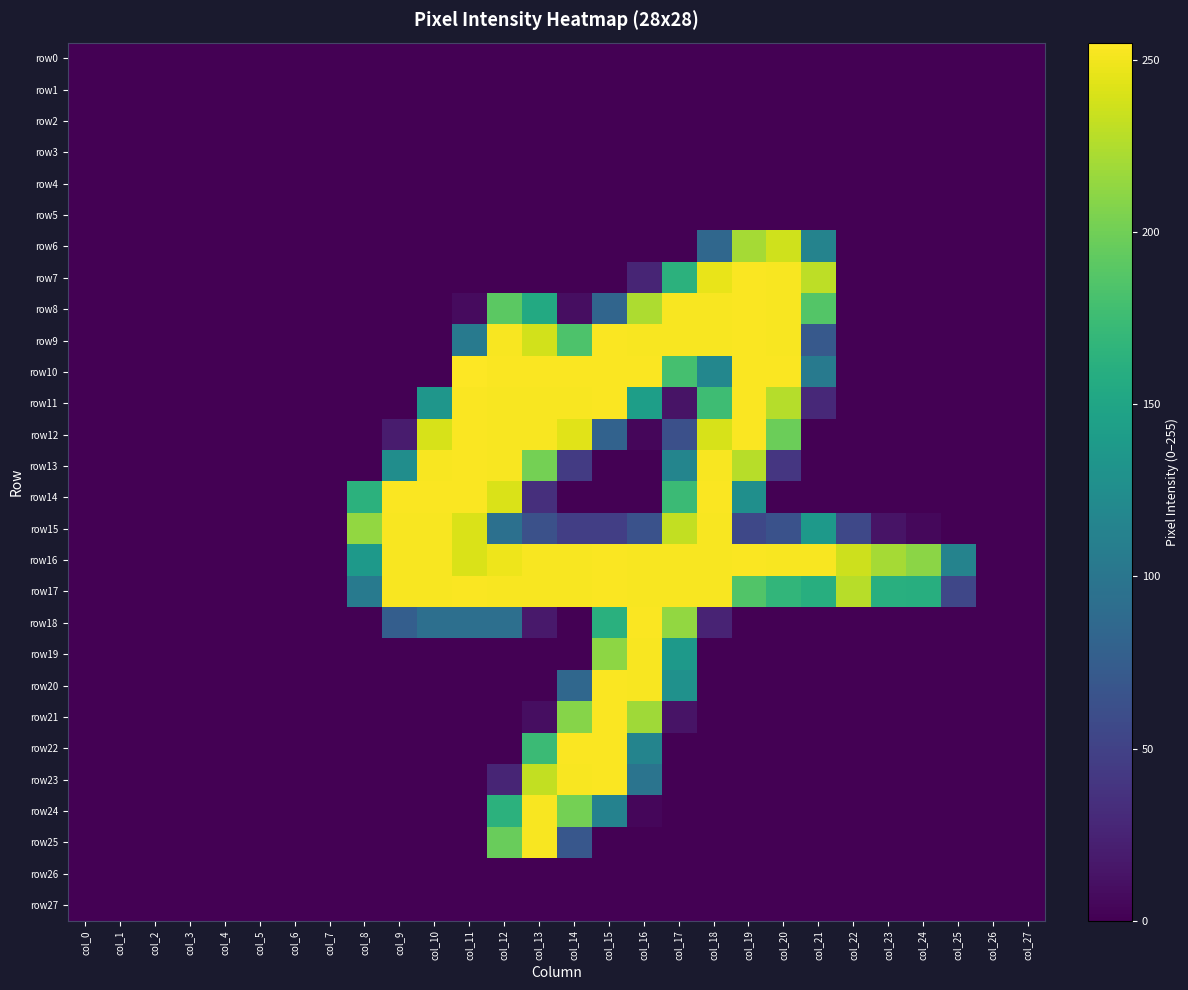

Reading right to left, what are all the values shown in this chart?

row0: col_27=0	col_26=0	col_25=0	col_24=0	col_23=0	col_22=0	col_21=0	col_20=0	col_19=0	col_18=0	col_17=0	col_16=0	col_15=0	col_14=0	col_13=0	col_12=0	col_11=0	col_10=0	col_9=0	col_8=0	col_7=0	col_6=0	col_5=0	col_4=0	col_3=0	col_2=0	col_1=0	col_0=0
row1: col_27=0	col_26=0	col_25=0	col_24=0	col_23=0	col_22=0	col_21=0	col_20=0	col_19=0	col_18=0	col_17=0	col_16=0	col_15=0	col_14=0	col_13=0	col_12=0	col_11=0	col_10=0	col_9=0	col_8=0	col_7=0	col_6=0	col_5=0	col_4=0	col_3=0	col_2=0	col_1=0	col_0=0
row2: col_27=0	col_26=0	col_25=0	col_24=0	col_23=0	col_22=0	col_21=0	col_20=0	col_19=0	col_18=0	col_17=0	col_16=0	col_15=0	col_14=0	col_13=0	col_12=0	col_11=0	col_10=0	col_9=0	col_8=0	col_7=0	col_6=0	col_5=0	col_4=0	col_3=0	col_2=0	col_1=0	col_0=0
row3: col_27=0	col_26=0	col_25=0	col_24=0	col_23=0	col_22=0	col_21=0	col_20=0	col_19=0	col_18=0	col_17=0	col_16=0	col_15=0	col_14=0	col_13=0	col_12=0	col_11=0	col_10=0	col_9=0	col_8=0	col_7=0	col_6=0	col_5=0	col_4=0	col_3=0	col_2=0	col_1=0	col_0=0
row4: col_27=0	col_26=0	col_25=0	col_24=0	col_23=0	col_22=0	col_21=0	col_20=0	col_19=0	col_18=0	col_17=0	col_16=0	col_15=0	col_14=0	col_13=0	col_12=0	col_11=0	col_10=0	col_9=0	col_8=0	col_7=0	col_6=0	col_5=0	col_4=0	col_3=0	col_2=0	col_1=0	col_0=0
row5: col_27=0	col_26=0	col_25=0	col_24=0	col_23=0	col_22=0	col_21=0	col_20=0	col_19=0	col_18=0	col_17=0	col_16=0	col_15=0	col_14=0	col_13=0	col_12=0	col_11=0	col_10=0	col_9=0	col_8=0	col_7=0	col_6=0	col_5=0	col_4=0	col_3=0	col_2=0	col_1=0	col_0=0
row6: col_27=0	col_26=0	col_25=0	col_24=0	col_23=0	col_22=0	col_21=114	col_20=237	col_19=221	col_18=85	col_17=0	col_16=0	col_15=0	col_14=0	col_13=0	col_12=0	col_11=0	col_10=0	col_9=0	col_8=0	col_7=0	col_6=0	col_5=0	col_4=0	col_3=0	col_2=0	col_1=0	col_0=0
row7: col_27=0	col_26=0	col_25=0	col_24=0	col_23=0	col_22=0	col_21=230	col_20=253	col_19=254	col_18=247	col_17=164	col_16=26	col_15=0	col_14=0	col_13=0	col_12=0	col_11=0	col_10=0	col_9=0	col_8=0	col_7=0	col_6=0	col_5=0	col_4=0	col_3=0	col_2=0	col_1=0	col_0=0
row8: col_27=0	col_26=0	col_25=0	col_24=0	col_23=0	col_22=0	col_21=187	col_20=253	col_19=254	col_18=253	col_17=253	col_16=224	col_15=83	col_14=9	col_13=155	col_12=191	col_11=7	col_10=0	col_9=0	col_8=0	col_7=0	col_6=0	col_5=0	col_4=0	col_3=0	col_2=0	col_1=0	col_0=0
row9: col_27=0	col_26=0	col_25=0	col_24=0	col_23=0	col_22=0	col_21=71	col_20=253	col_19=254	col_18=253	col_17=253	col_16=253	col_15=254	col_14=184	col_13=238	col_12=253	col_11=104	col_10=0	col_9=0	col_8=0	col_7=0	col_6=0	col_5=0	col_4=0	col_3=0	col_2=0	col_1=0	col_0=0
row10: col_27=0	col_26=0	col_25=0	col_24=0	col_23=0	col_22=0	col_21=105	col_20=254	col_19=254	col_18=118	col_17=180	col_16=254	col_15=254	col_14=254	col_13=254	col_12=254	col_11=255	col_10=0	col_9=0	col_8=0	col_7=0	col_6=0	col_5=0	col_4=0	col_3=0	col_2=0	col_1=0	col_0=0
row11: col_27=0	col_26=0	col_25=0	col_24=0	col_23=0	col_22=0	col_21=29	col_20=227	col_19=254	col_18=176	col_17=13	col_16=143	col_15=254	col_14=253	col_13=253	col_12=253	col_11=254	col_10=134	col_9=0	col_8=0	col_7=0	col_6=0	col_5=0	col_4=0	col_3=0	col_2=0	col_1=0	col_0=0
row12: col_27=0	col_26=0	col_25=0	col_24=0	col_23=0	col_22=0	col_21=0	col_20=198	col_19=254	col_18=240	col_17=62	col_16=4	col_15=80	col_14=244	col_13=253	col_12=253	col_11=254	col_10=240	col_9=19	col_8=0	col_7=0	col_6=0	col_5=0	col_4=0	col_3=0	col_2=0	col_1=0	col_0=0
row13: col_27=0	col_26=0	col_25=0	col_24=0	col_23=0	col_22=0	col_21=0	col_20=40	col_19=228	col_18=253	col_17=116	col_16=0	col_15=0	col_14=44	col_13=202	col_12=253	col_11=254	col_10=253	col_9=125	col_8=0	col_7=0	col_6=0	col_5=0	col_4=0	col_3=0	col_2=0	col_1=0	col_0=0
row14: col_27=0	col_26=0	col_25=0	col_24=0	col_23=0	col_22=0	col_21=0	col_20=0	col_19=127	col_18=254	col_17=174	col_16=0	col_15=0	col_14=0	col_13=34	col_12=241	col_11=254	col_10=254	col_9=254	col_8=164	col_7=0	col_6=0	col_5=0	col_4=0	col_3=0	col_2=0	col_1=0	col_0=0
row15: col_27=0	col_26=0	col_25=0	col_24=5	col_23=13	col_22=55	col_21=138	col_20=64	col_19=55	col_18=253	col_17=232	col_16=64	col_15=47	col_14=47	col_13=63	col_12=94	col_11=241	col_10=253	col_9=253	col_8=214	col_7=0	col_6=0	col_5=0	col_4=0	col_3=0	col_2=0	col_1=0	col_0=0
row16: col_27=0	col_26=0	col_25=114	col_24=211	col_23=221	col_22=236	col_21=253	col_20=253	col_19=254	col_18=253	col_17=253	col_16=253	col_15=254	col_14=253	col_13=253	col_12=249	col_11=241	col_10=253	col_9=253	col_8=138	col_7=0	col_6=0	col_5=0	col_4=0	col_3=0	col_2=0	col_1=0	col_0=0
row17: col_27=0	col_26=0	col_25=54	col_24=160	col_23=161	col_22=228	col_21=160	col_20=168	col_19=186	col_18=253	col_17=253	col_16=253	col_15=254	col_14=253	col_13=253	col_12=253	col_11=254	col_10=253	col_9=253	col_8=105	col_7=0	col_6=0	col_5=0	col_4=0	col_3=0	col_2=0	col_1=0	col_0=0
row18: col_27=0	col_26=0	col_25=0	col_24=0	col_23=0	col_22=0	col_21=0	col_20=0	col_19=0	col_18=25	col_17=214	col_16=254	col_15=162	col_14=0	col_13=17	col_12=93	col_11=93	col_10=93	col_9=76	col_8=0	col_7=0	col_6=0	col_5=0	col_4=0	col_3=0	col_2=0	col_1=0	col_0=0
row19: col_27=0	col_26=0	col_25=0	col_24=0	col_23=0	col_22=0	col_21=0	col_20=0	col_19=0	col_18=0	col_17=137	col_16=253	col_15=212	col_14=0	col_13=0	col_12=0	col_11=0	col_10=0	col_9=0	col_8=0	col_7=0	col_6=0	col_5=0	col_4=0	col_3=0	col_2=0	col_1=0	col_0=0
row20: col_27=0	col_26=0	col_25=0	col_24=0	col_23=0	col_22=0	col_21=0	col_20=0	col_19=0	col_18=0	col_17=129	col_16=253	col_15=254	col_14=85	col_13=0	col_12=0	col_11=0	col_10=0	col_9=0	col_8=0	col_7=0	col_6=0	col_5=0	col_4=0	col_3=0	col_2=0	col_1=0	col_0=0
row21: col_27=0	col_26=0	col_25=0	col_24=0	col_23=0	col_22=0	col_21=0	col_20=0	col_19=0	col_18=0	col_17=13	col_16=219	col_15=254	col_14=209	col_13=9	col_12=0	col_11=0	col_10=0	col_9=0	col_8=0	col_7=0	col_6=0	col_5=0	col_4=0	col_3=0	col_2=0	col_1=0	col_0=0
row22: col_27=0	col_26=0	col_25=0	col_24=0	col_23=0	col_22=0	col_21=0	col_20=0	col_19=0	col_18=0	col_17=0	col_16=115	col_15=254	col_14=254	col_13=174	col_12=0	col_11=0	col_10=0	col_9=0	col_8=0	col_7=0	col_6=0	col_5=0	col_4=0	col_3=0	col_2=0	col_1=0	col_0=0
row23: col_27=0	col_26=0	col_25=0	col_24=0	col_23=0	col_22=0	col_21=0	col_20=0	col_19=0	col_18=0	col_17=0	col_16=98	col_15=254	col_14=253	col_13=232	col_12=26	col_11=0	col_10=0	col_9=0	col_8=0	col_7=0	col_6=0	col_5=0	col_4=0	col_3=0	col_2=0	col_1=0	col_0=0
row24: col_27=0	col_26=0	col_25=0	col_24=0	col_23=0	col_22=0	col_21=0	col_20=0	col_19=0	col_18=0	col_17=0	col_16=4	col_15=113	col_14=202	col_13=253	col_12=164	col_11=0	col_10=0	col_9=0	col_8=0	col_7=0	col_6=0	col_5=0	col_4=0	col_3=0	col_2=0	col_1=0	col_0=0
row25: col_27=0	col_26=0	col_25=0	col_24=0	col_23=0	col_22=0	col_21=0	col_20=0	col_19=0	col_18=0	col_17=0	col_16=0	col_15=0	col_14=69	col_13=253	col_12=197	col_11=0	col_10=0	col_9=0	col_8=0	col_7=0	col_6=0	col_5=0	col_4=0	col_3=0	col_2=0	col_1=0	col_0=0
row26: col_27=0	col_26=0	col_25=0	col_24=0	col_23=0	col_22=0	col_21=0	col_20=0	col_19=0	col_18=0	col_17=0	col_16=0	col_15=0	col_14=0	col_13=0	col_12=0	col_11=0	col_10=0	col_9=0	col_8=0	col_7=0	col_6=0	col_5=0	col_4=0	col_3=0	col_2=0	col_1=0	col_0=0
row27: col_27=0	col_26=0	col_25=0	col_24=0	col_23=0	col_22=0	col_21=0	col_20=0	col_19=0	col_18=0	col_17=0	col_16=0	col_15=0	col_14=0	col_13=0	col_12=0	col_11=0	col_10=0	col_9=0	col_8=0	col_7=0	col_6=0	col_5=0	col_4=0	col_3=0	col_2=0	col_1=0	col_0=0